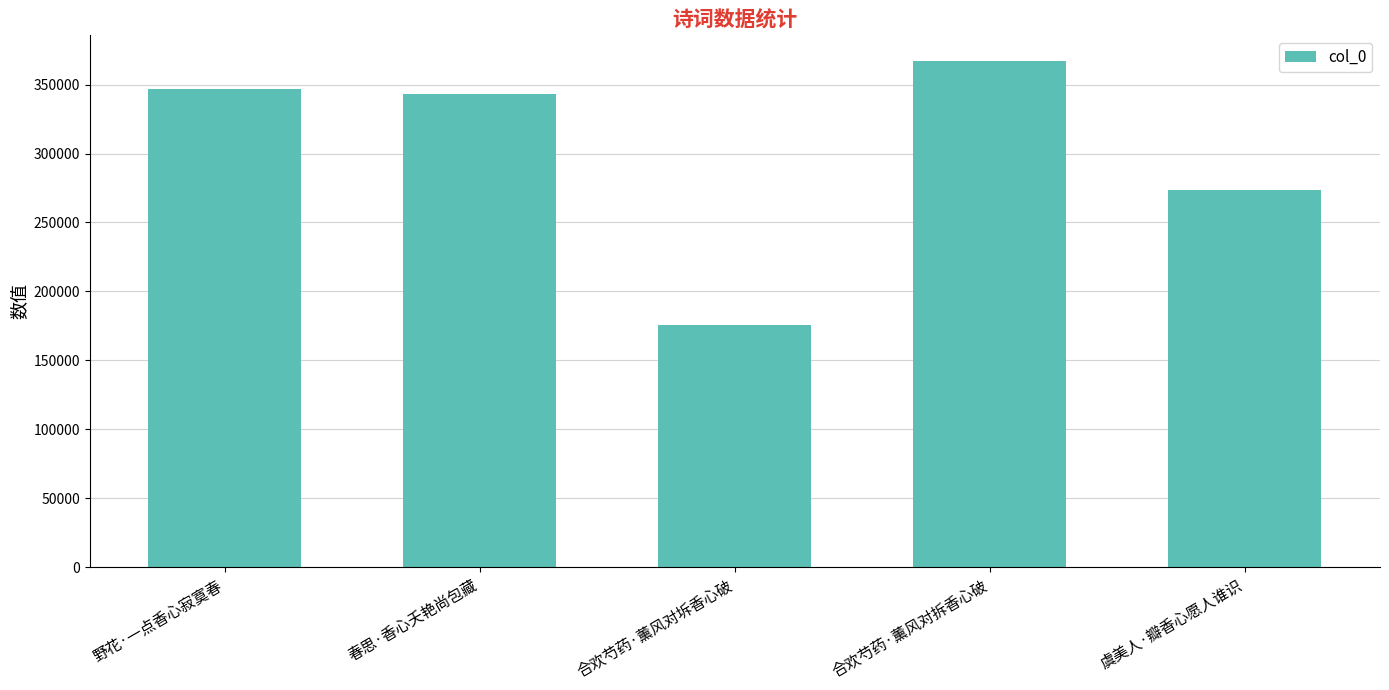

How many data points are less than 342931?

2